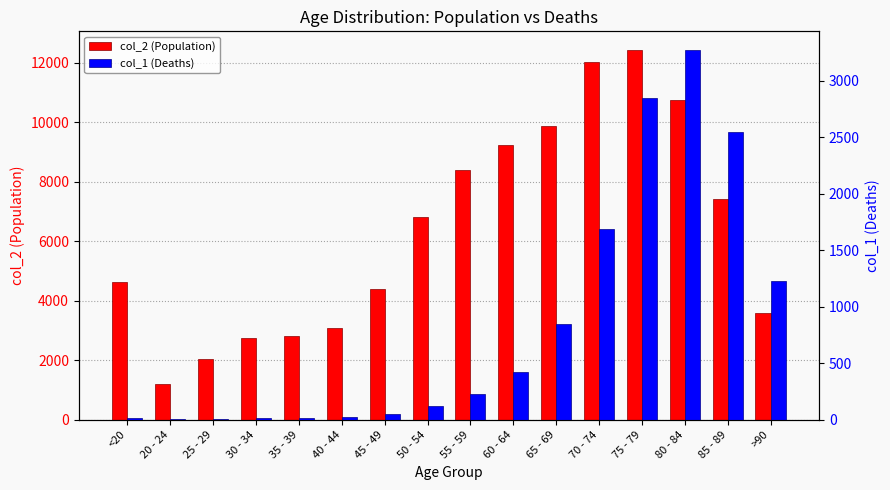

At how many categories does at least one series exceed 9324?

4